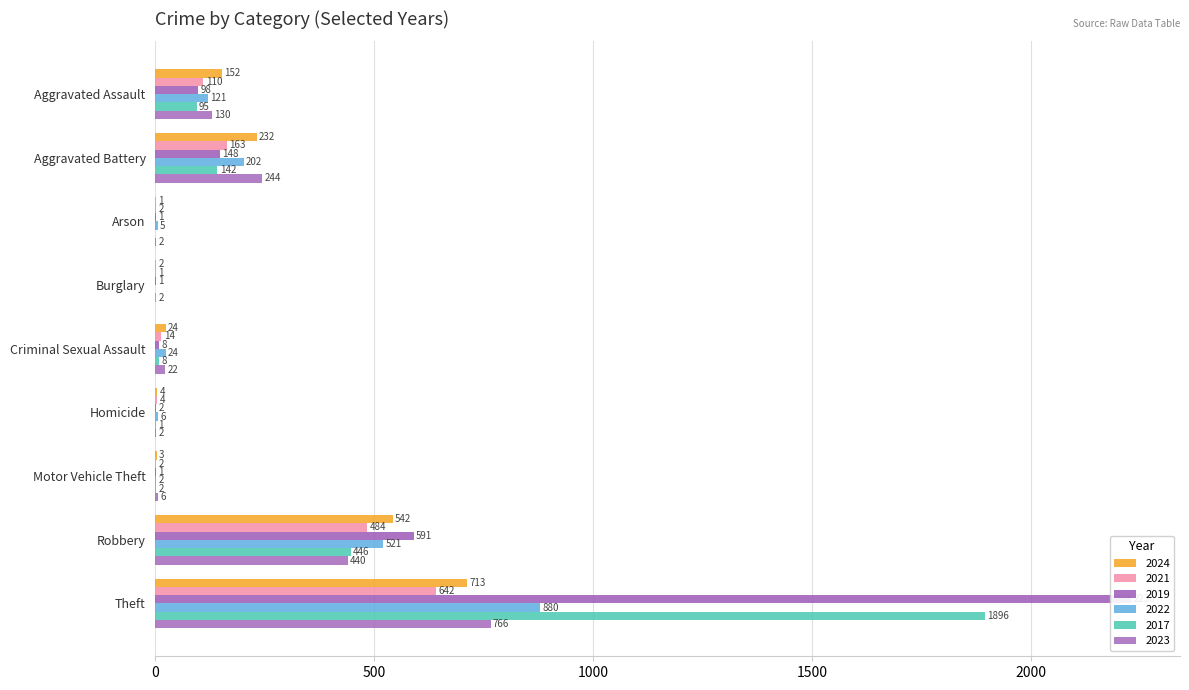

How many values in the 2022 series exceed 24?

4